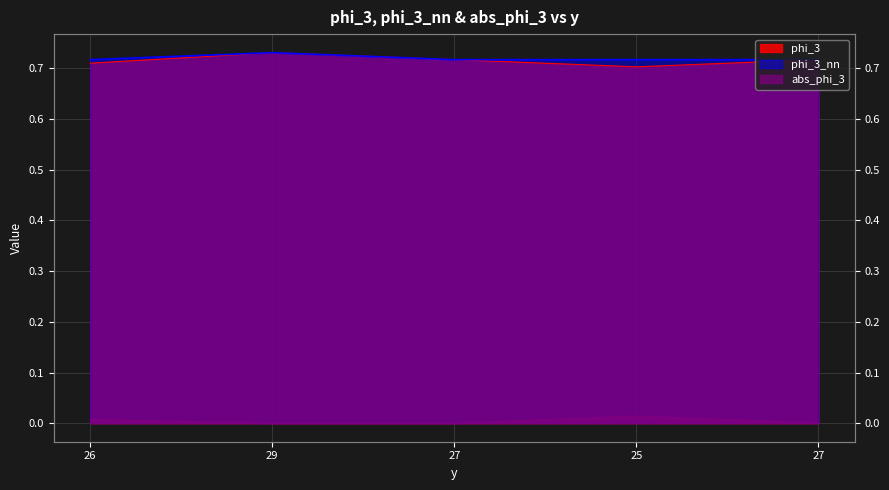

True or false: phi_3_nn and abs_phi_3 intersect in this chart.

False